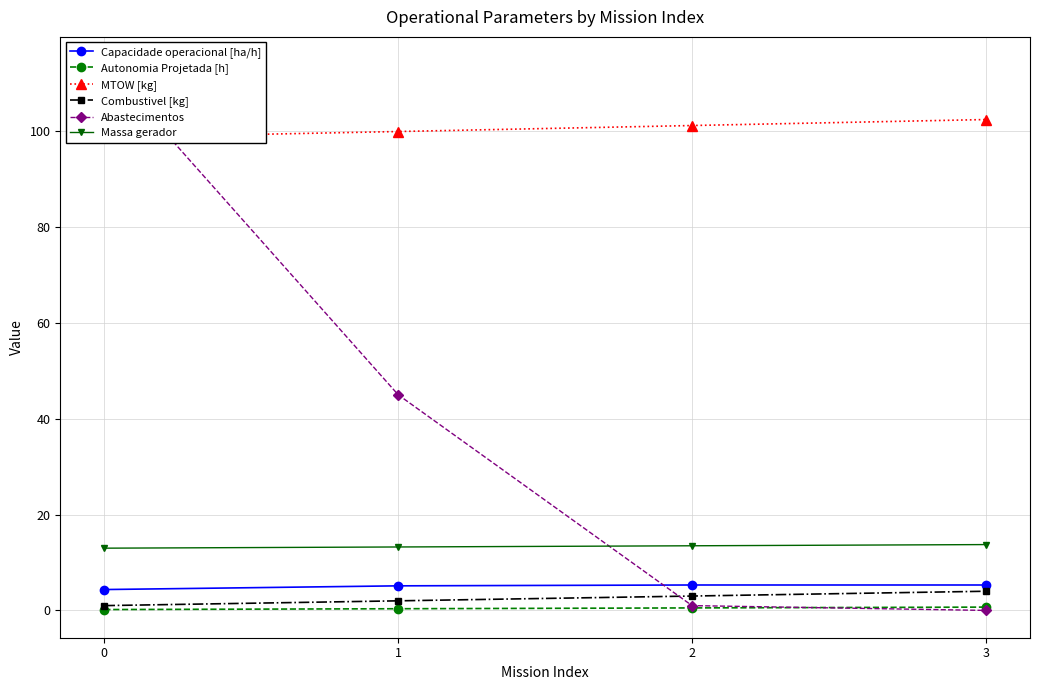

What is the total value across all series at 3?

126.2